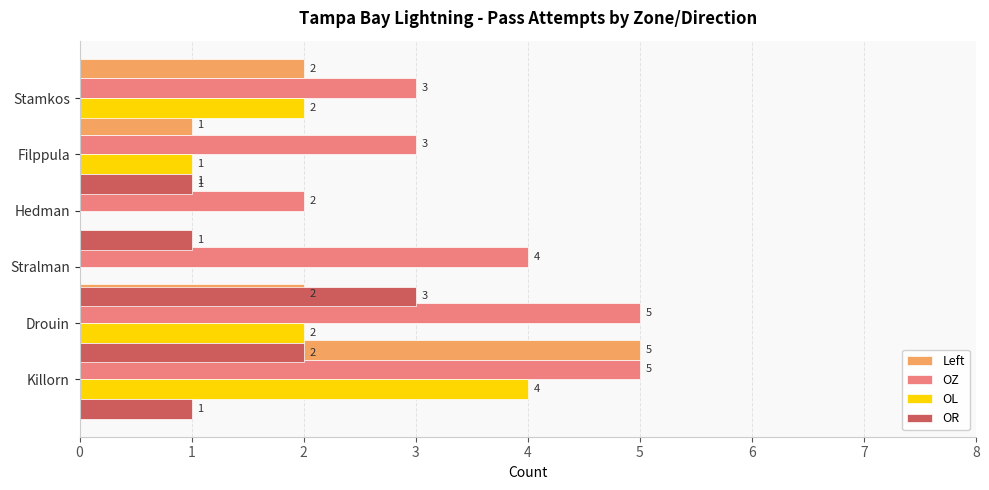

The value of Left at Stralman is 1. True or false?

False